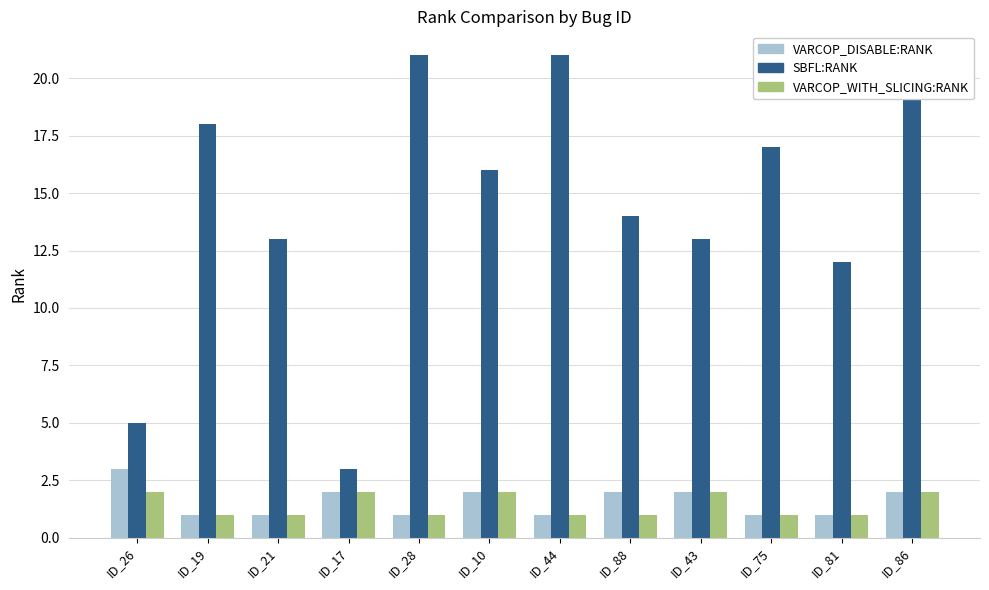

What is the spread (max minus min) of values at ID_10?

14